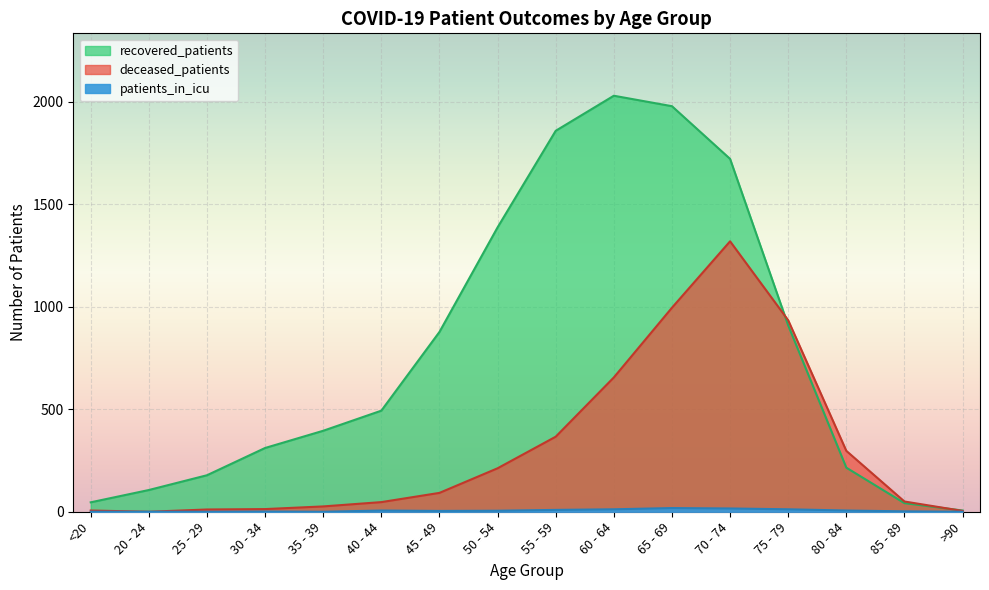

What is the sum of all patients_in_icu values?

91